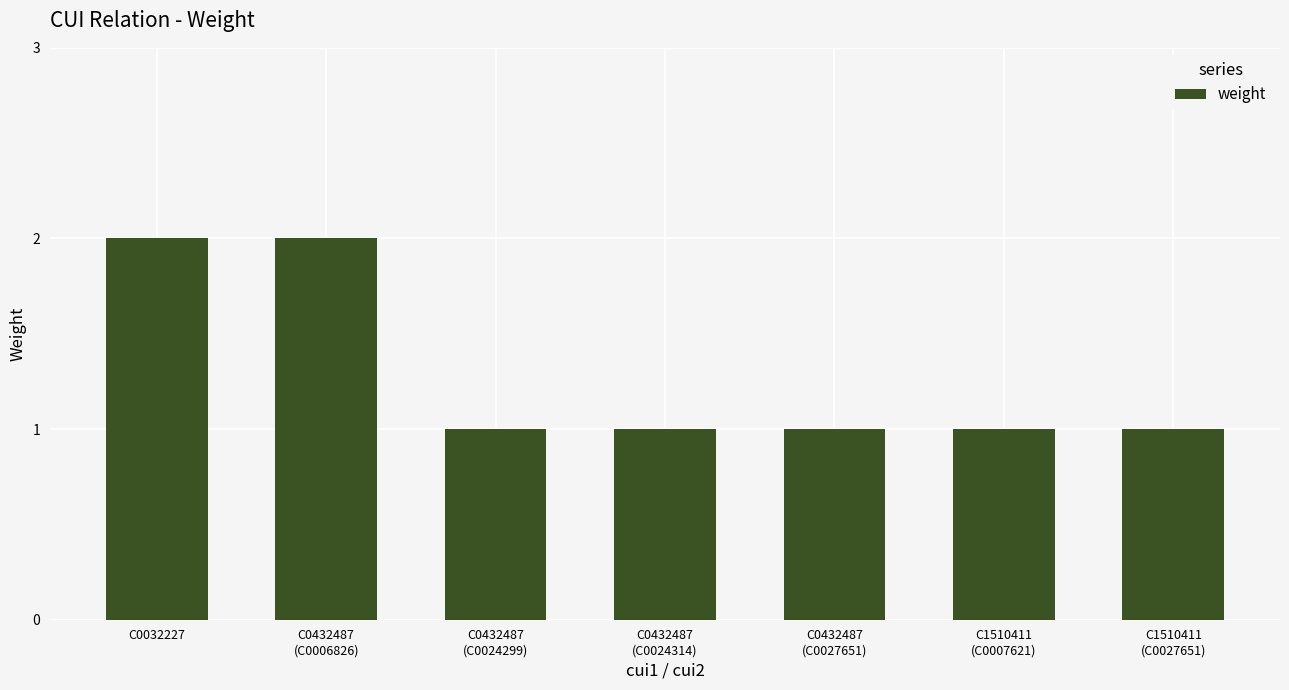

Is it true that the value at C0032227 is 2?

True